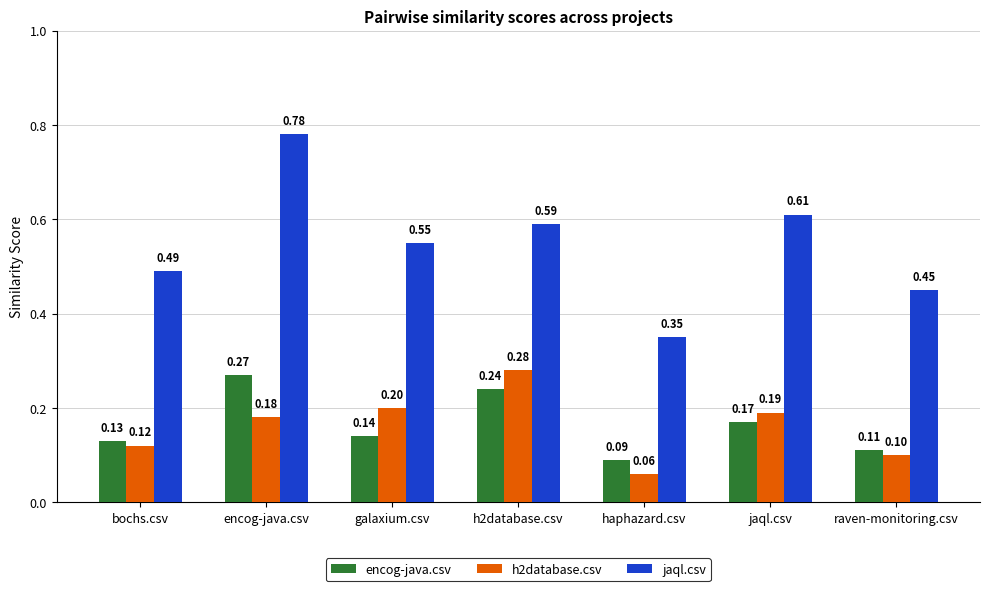

List the labels in order of encog-java.csv value, smallest first.

haphazard.csv, raven-monitoring.csv, bochs.csv, galaxium.csv, jaql.csv, h2database.csv, encog-java.csv